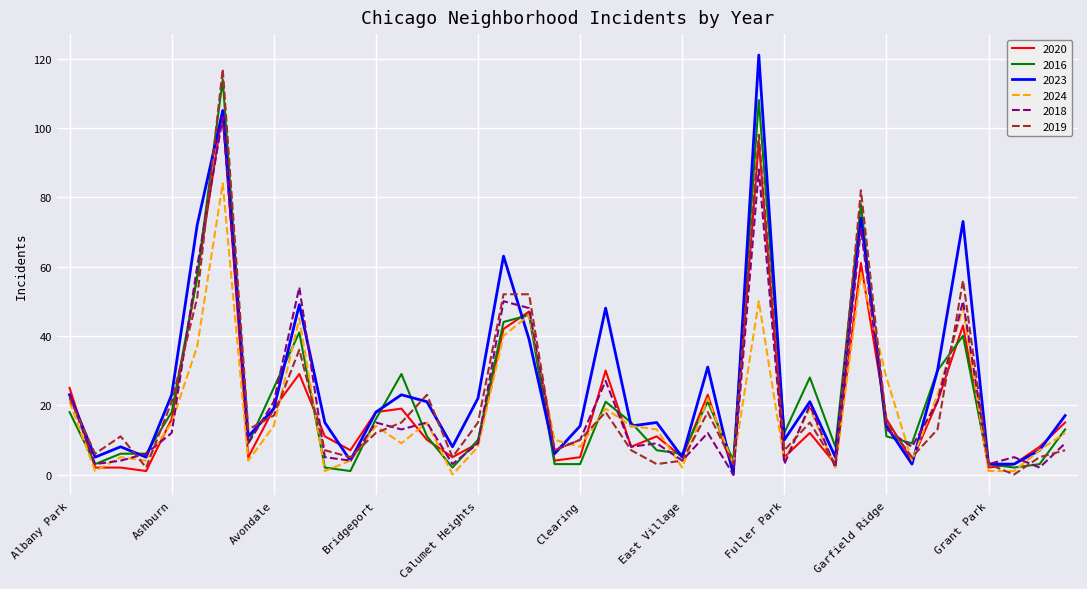

Which series has the largest range (max minus min)?

2023